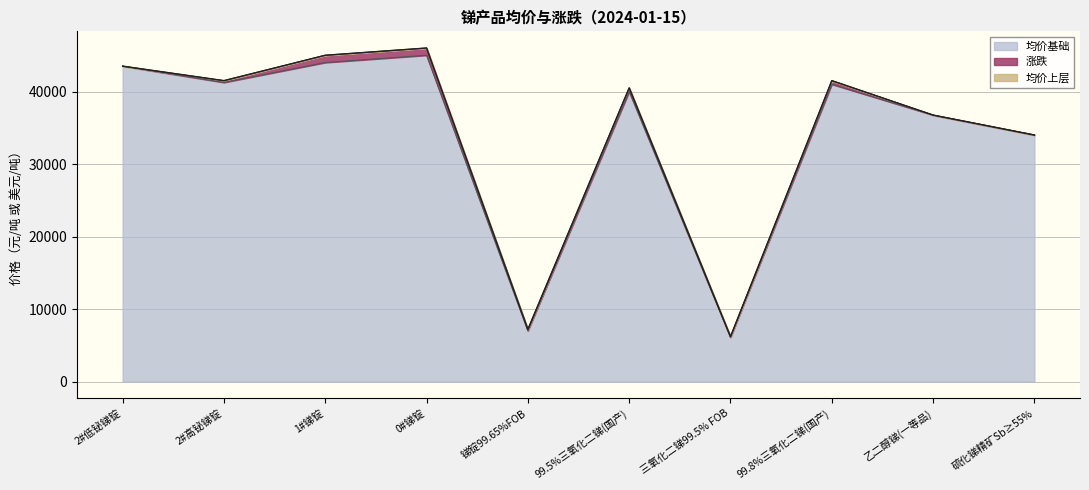

How many lines are shown in the chart?

3